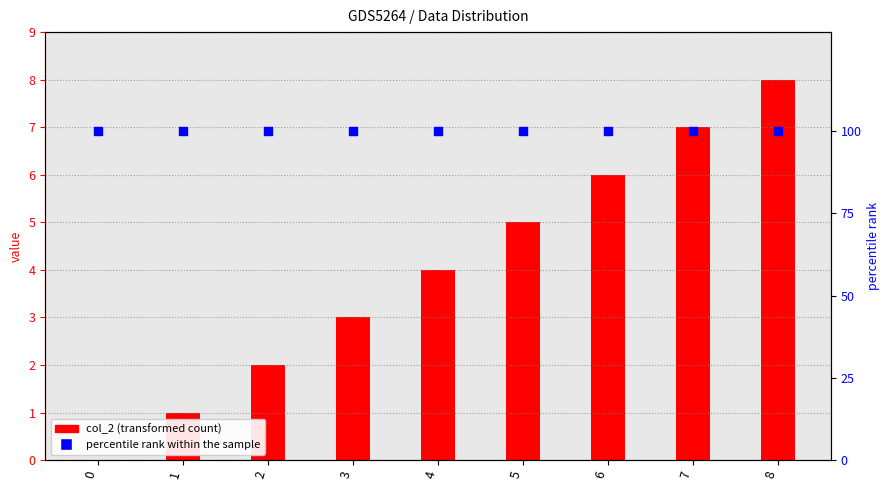

What are all the series names shown in the legend?

col_2, percentile rank within the sample